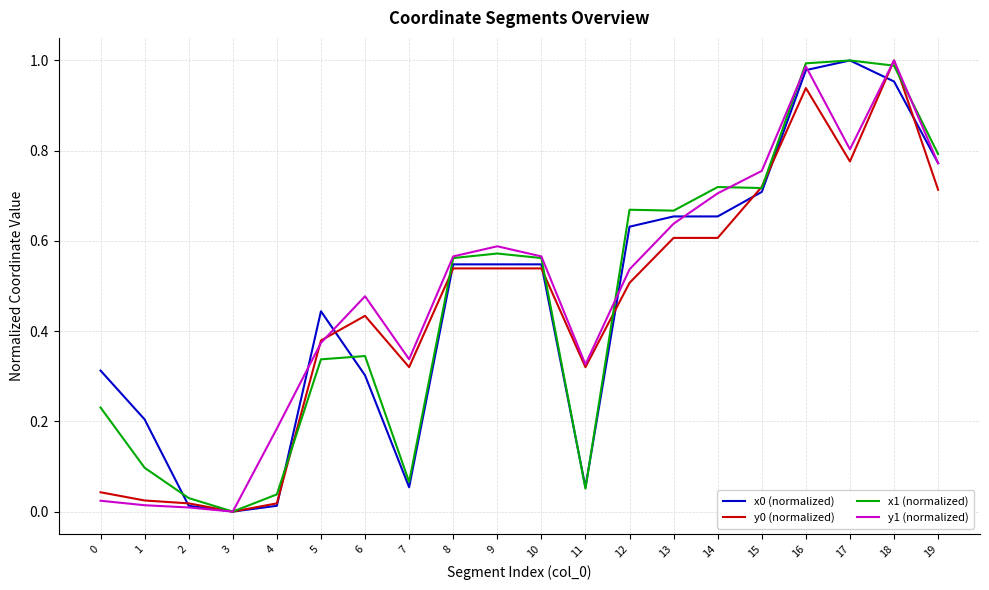

At which category does x1 (normalized) reach its first local valley?

3